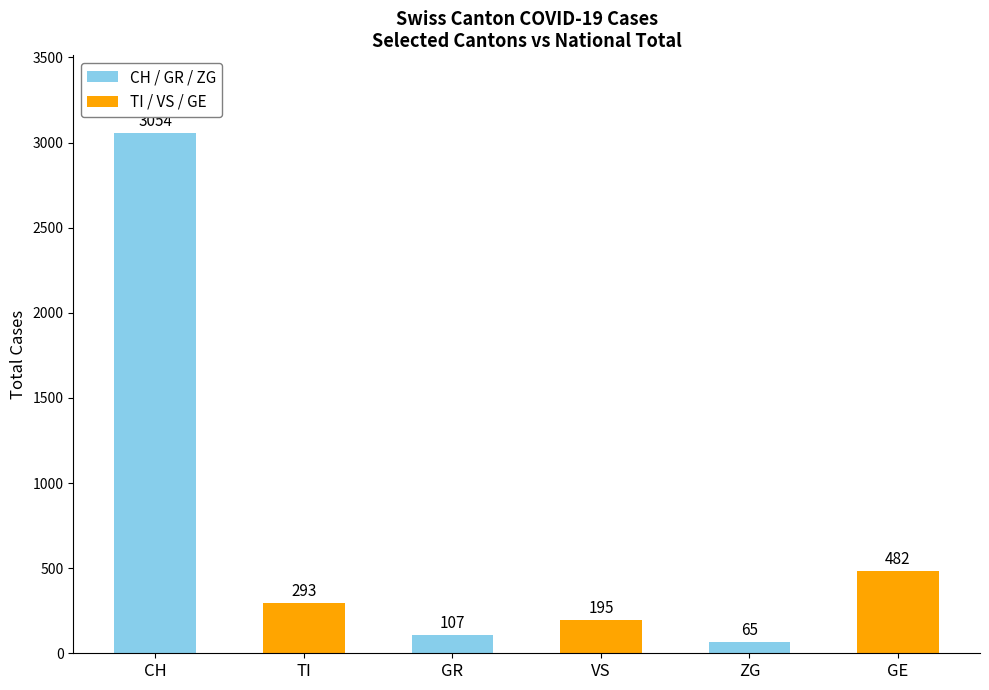

How many bars are there in total?

6